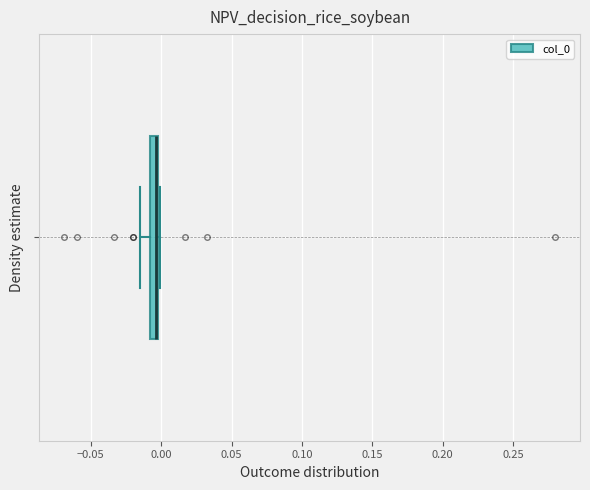

Where does the median line of the box sit on the x-axis? The values are not printed on the chart, so give them approximately, as read against the axis.

-0.005